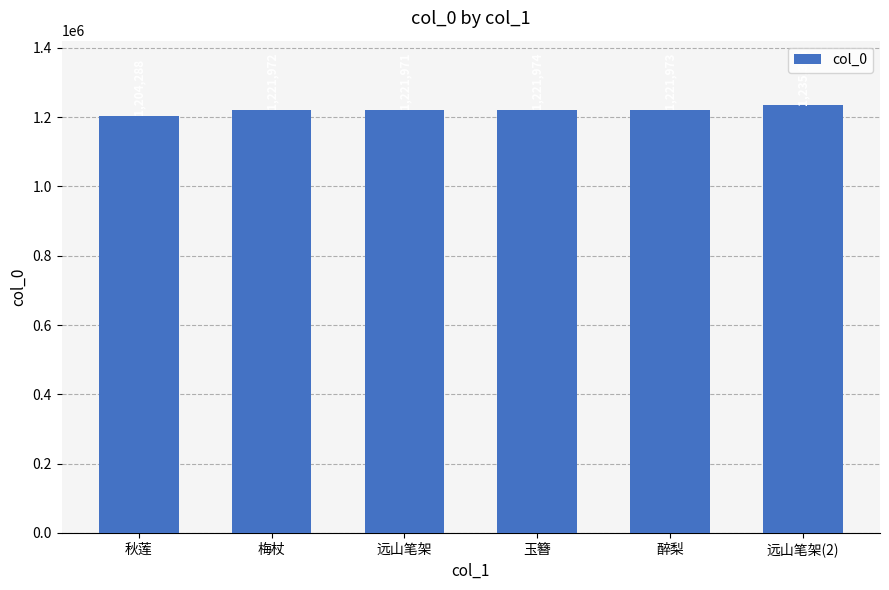

Does the chart contain stacked bars?

No